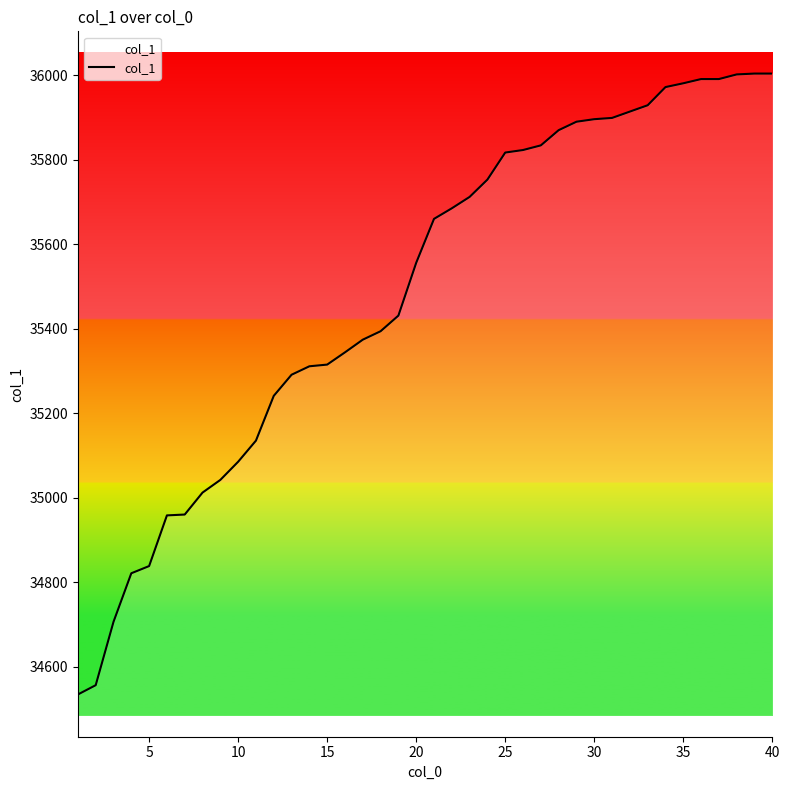

What is the difference between the maximum and minimum values?

1470